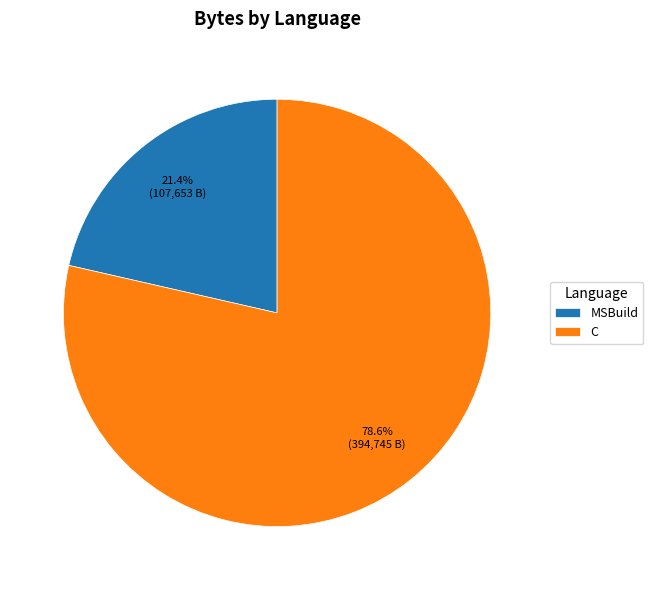

To the nearest percent, what is the difference between the largest and smallest slice percentages?

57%